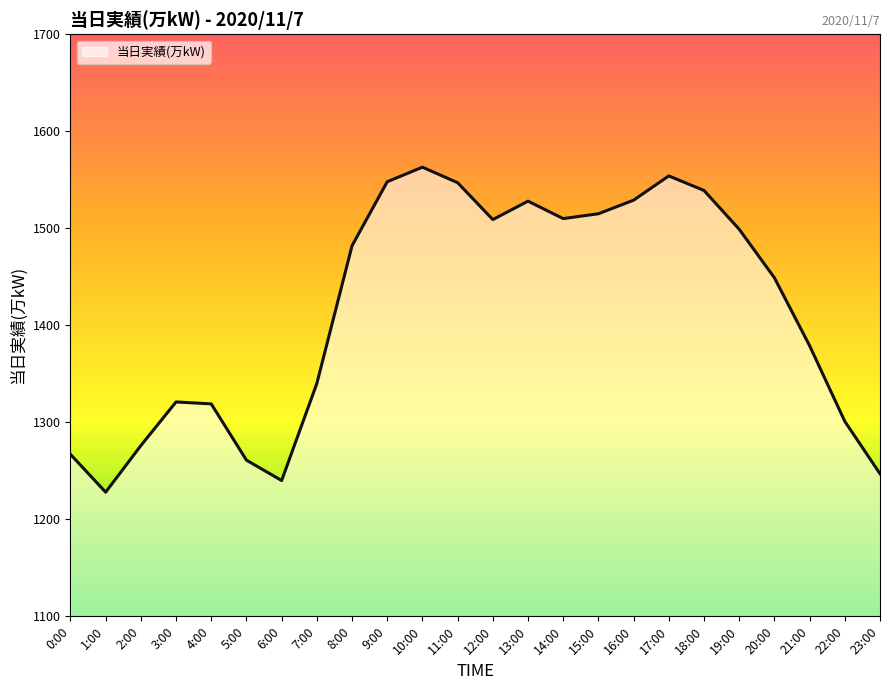

What is the difference between the values at 23:00 and 21:00?

132